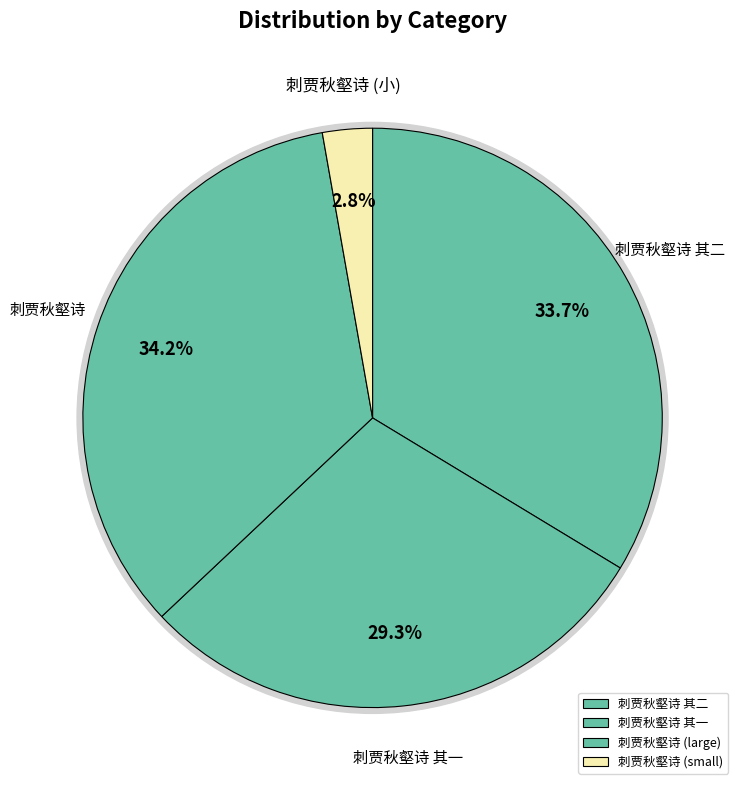

The 刺贾秋壑诗 其二 slice represents 34% of the pie. True or false?

True